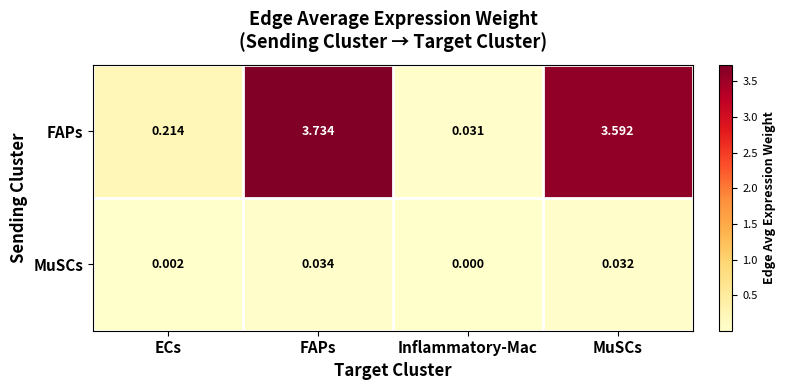

Which label corresponds to the largest value in the chart?

FAPs